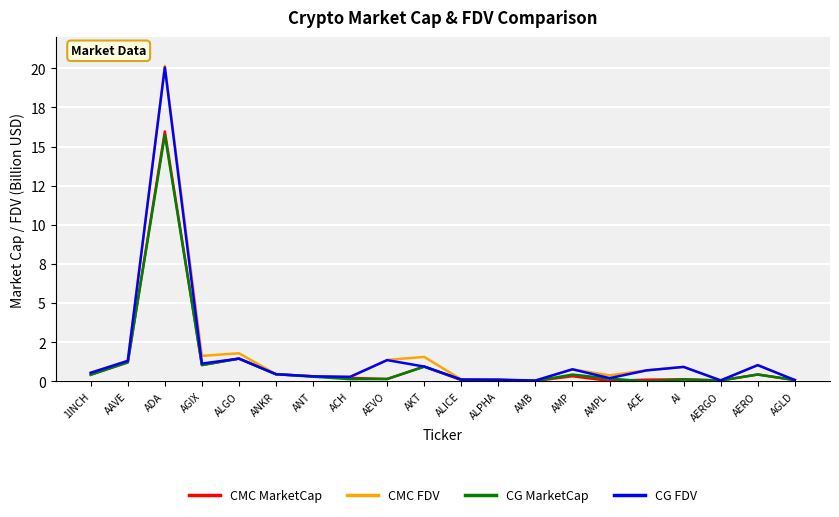

What is the value of the CMC MarketCap point at the 7th from the left?

0.3